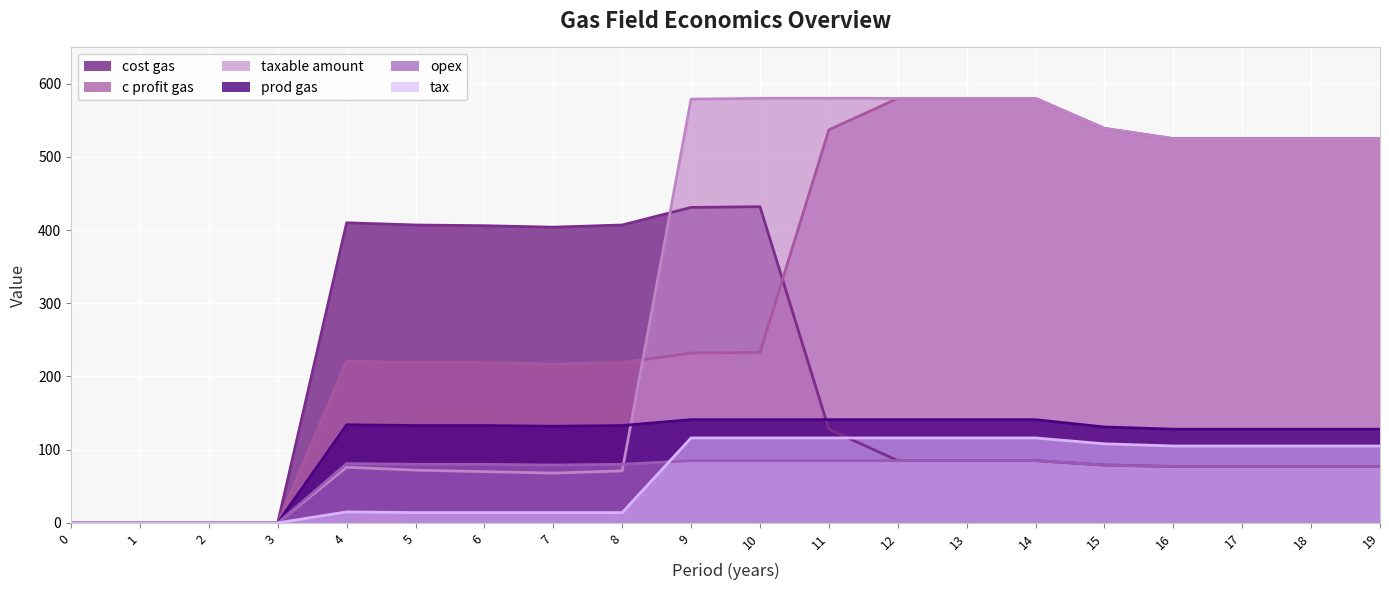

Between 0 and 6, which series saw the biggest shift?

cost gas